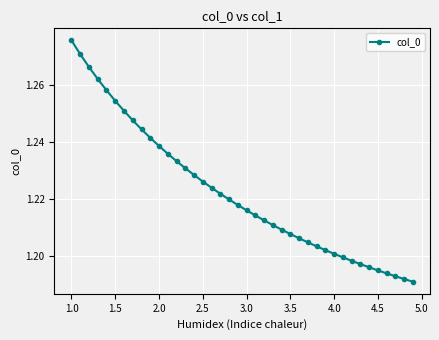

True or false: the data has more than 0 interior local peaks.

False